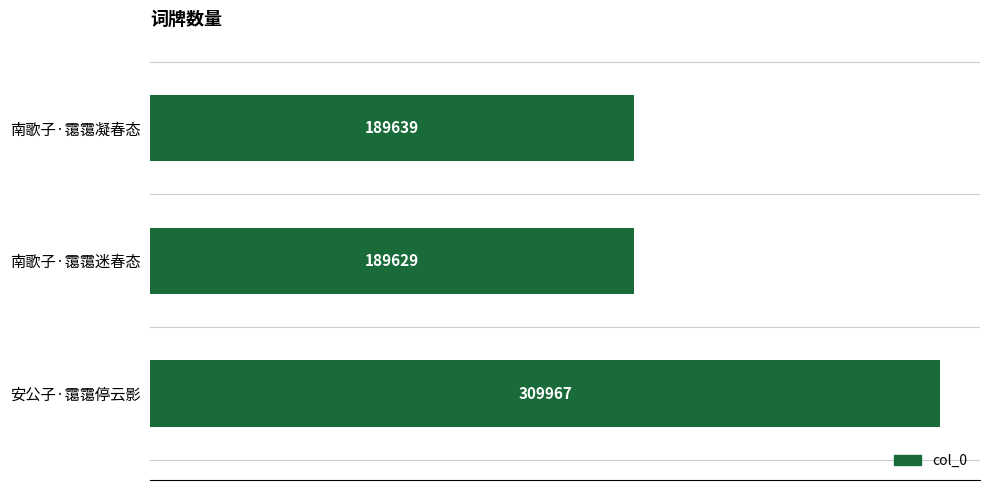

Does the chart contain any negative values?

No